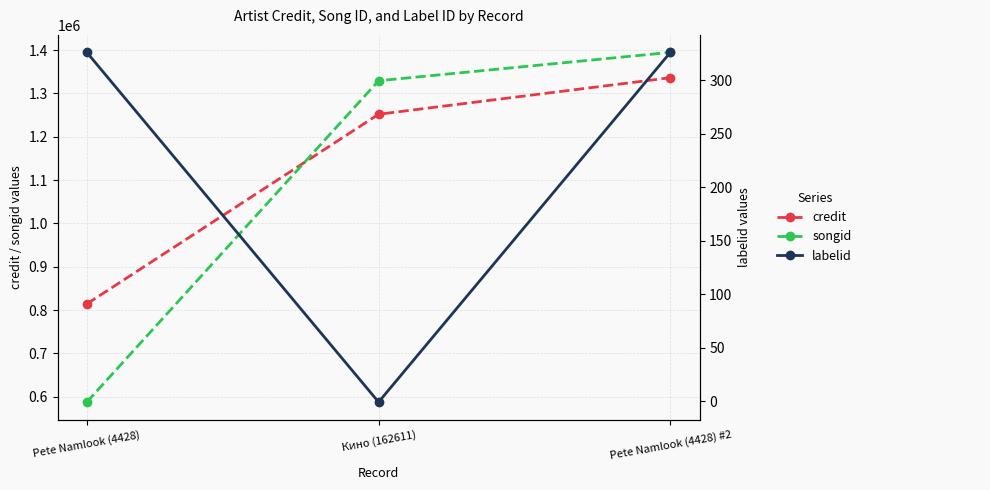

What position from the right is Кино (162611)?

2